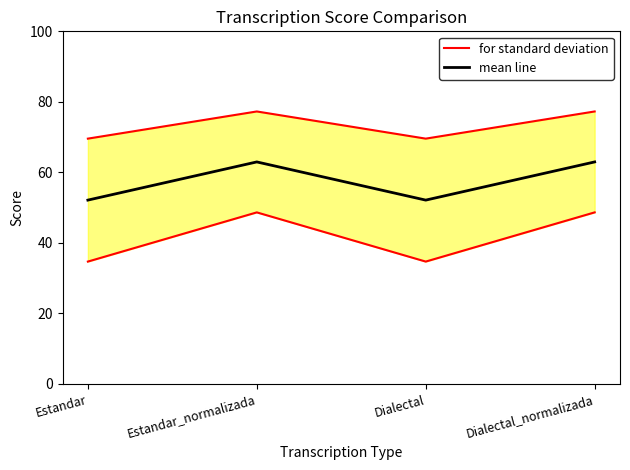

At how many categories does at least one series exceed 75?

2